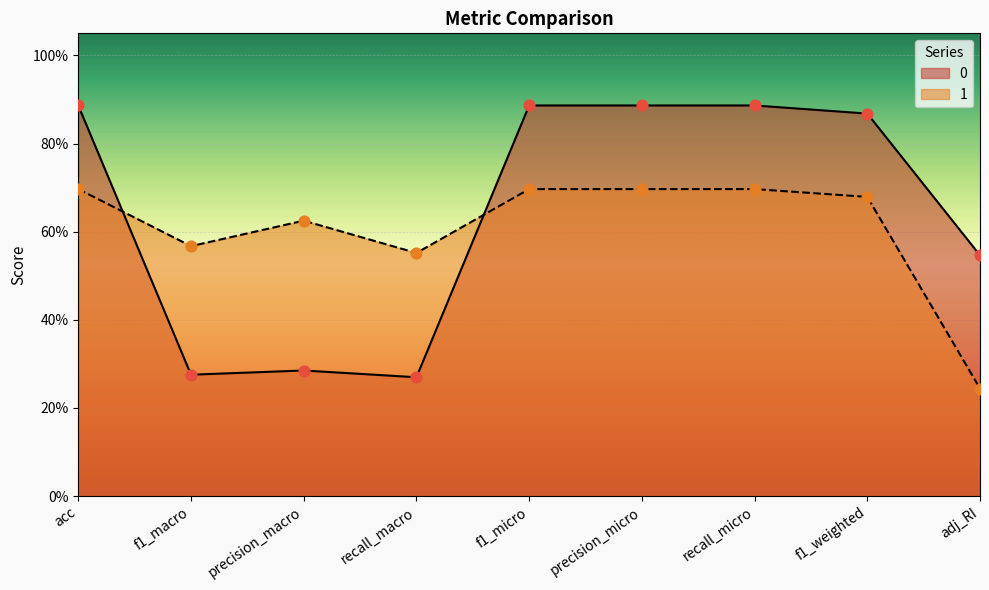

What is the total value across all series at f1_macro?

0.8